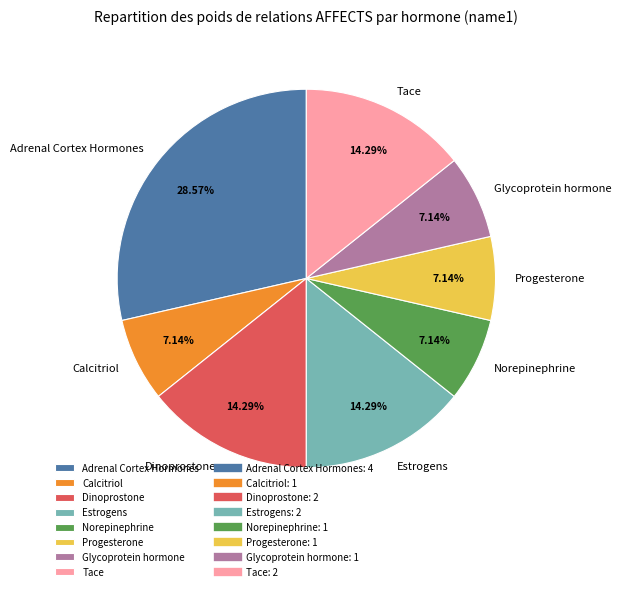

Is there any slice that represents more than half of the pie?

No